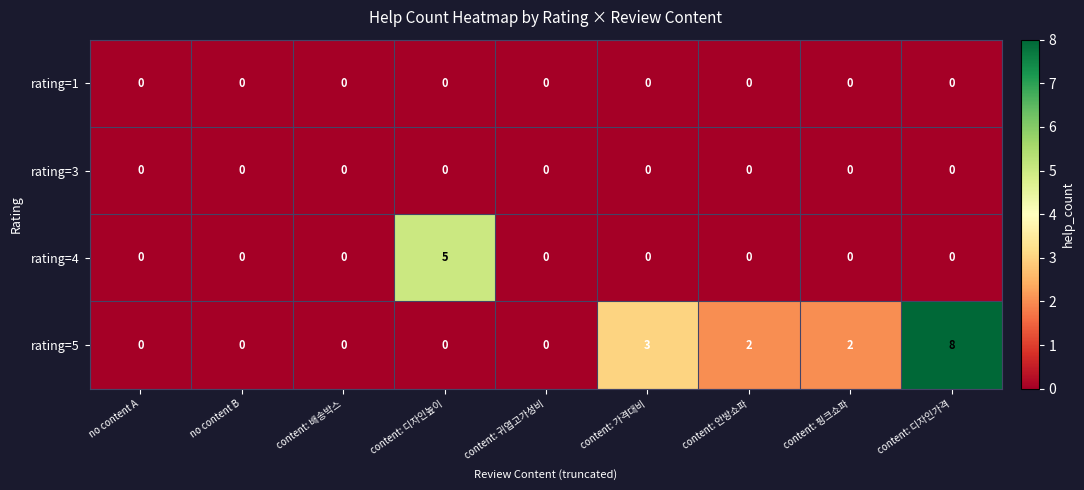

Which series has the largest total across all categories?

rating=5